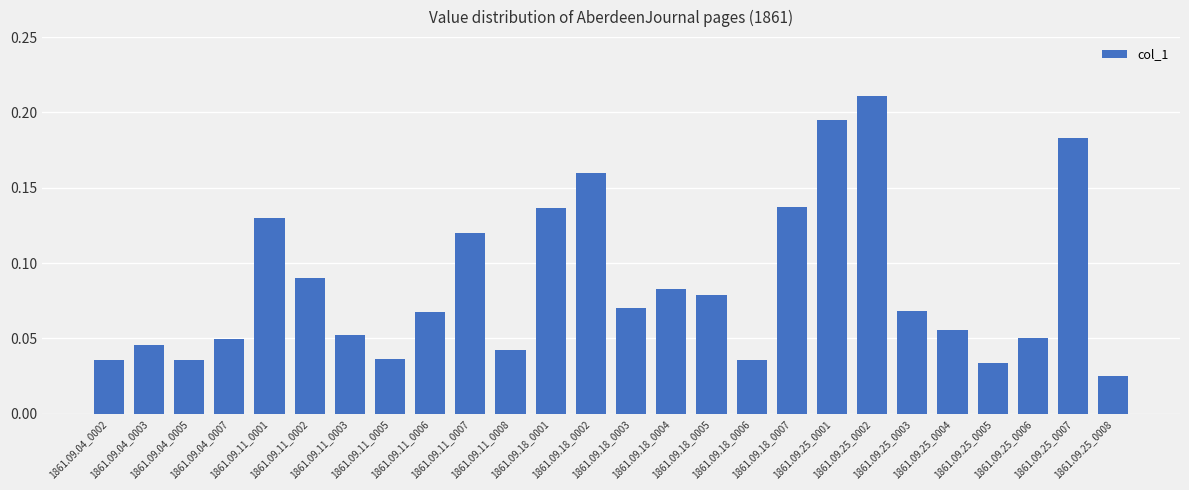

How many values are between 0 and 1?

26